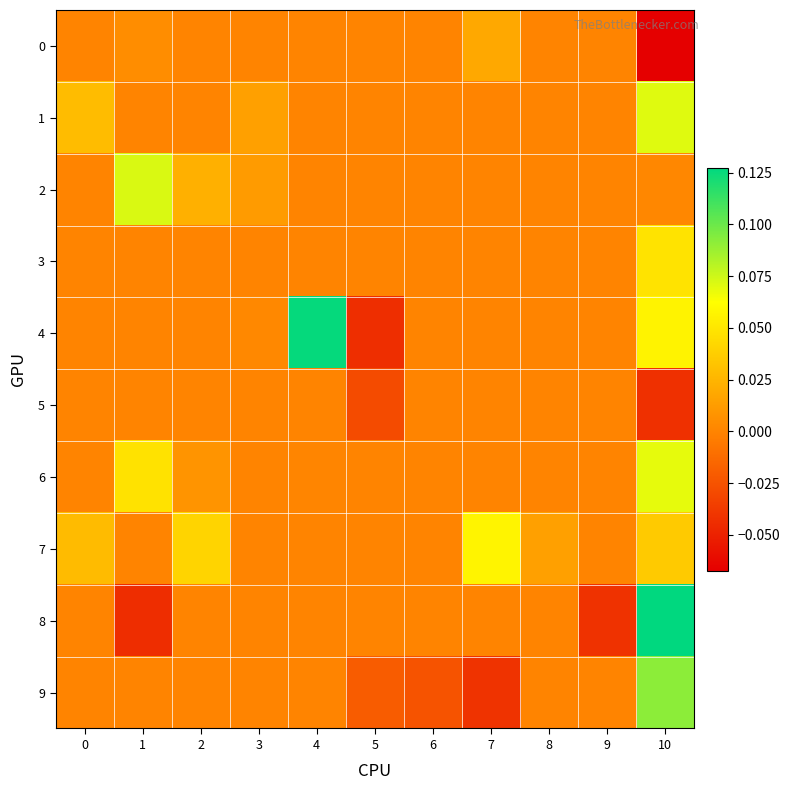

List the series in order of their peak value, highest first.

8, 4, 9, 2, 1, 6, 7, 3, 0, 5